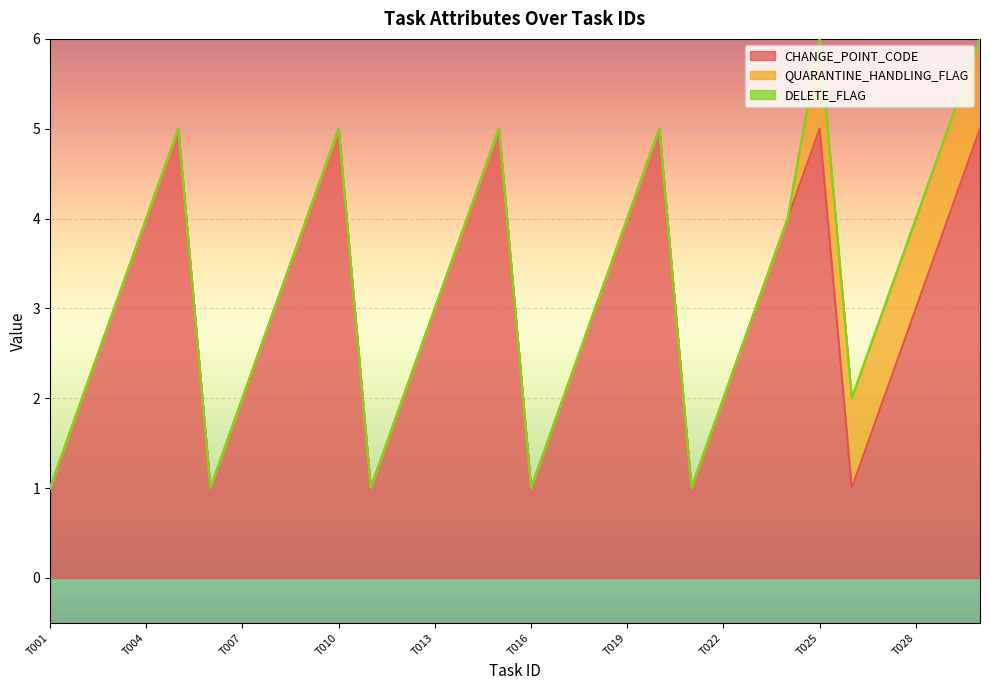

Reading right to left, extract all data points from this chart.

CHANGE_POINT_CODE: 5	4	3	2	1	5	4	3	2	1	5	4	3	2	1	5	4	3	2	1	5	4	3	2	1	5	4	3	2	1
QUARANTINE_HANDLING_FLAG: 1	1	1	1	1	1	0	0	0	0	0	0	0	0	0	0	0	0	0	0	0	0	0	0	0	0	0	0	0	0
DELETE_FLAG: 0	0	0	0	0	0	0	0	0	0	0	0	0	0	0	0	0	0	0	0	0	0	0	0	0	0	0	0	0	0